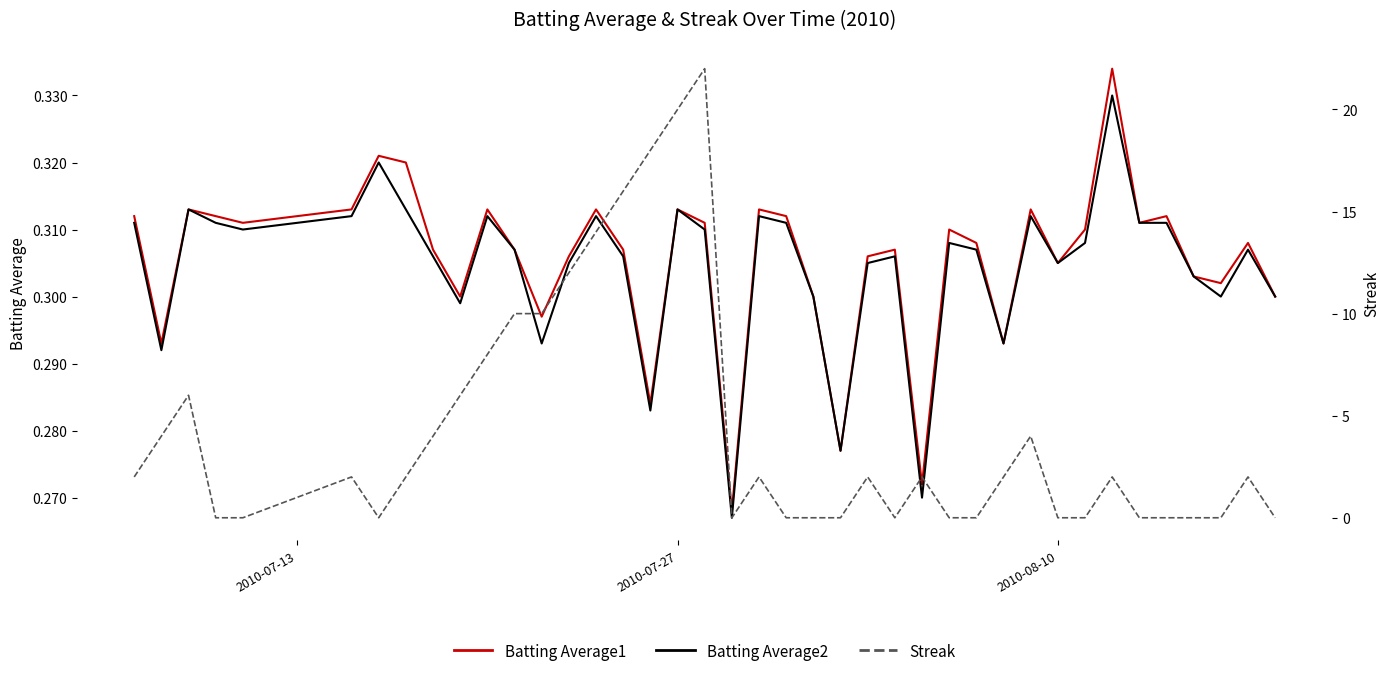

Is it true that Batting Average2 equals 0.1 at 13?

False